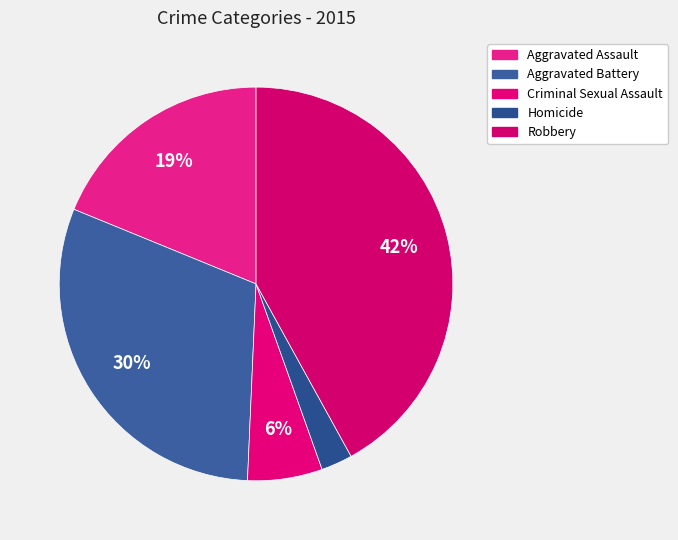

Which category has the biggest portion of the pie?

Robbery